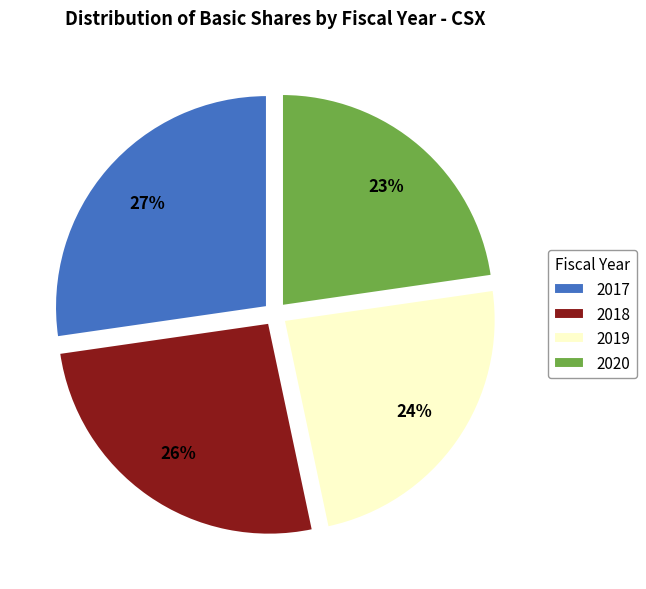

To the nearest percent, what is the combined percentage of 2020 and 2019?

47%